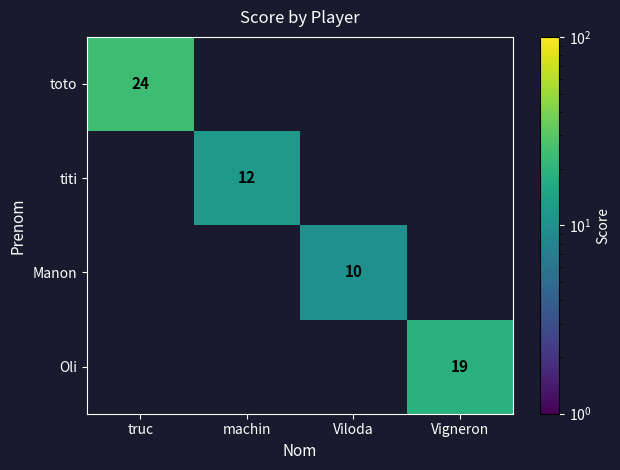

The Manon series shows 2 at Viloda. True or false?

False